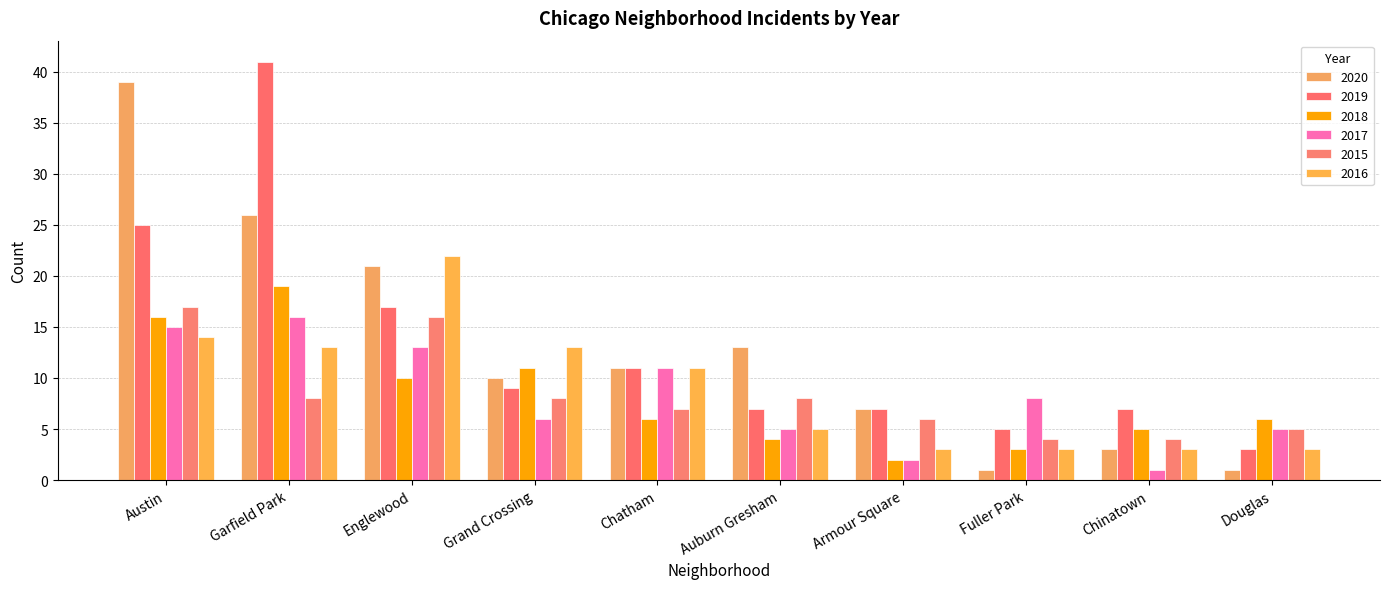

What is the minimum value shown in the chart?

1